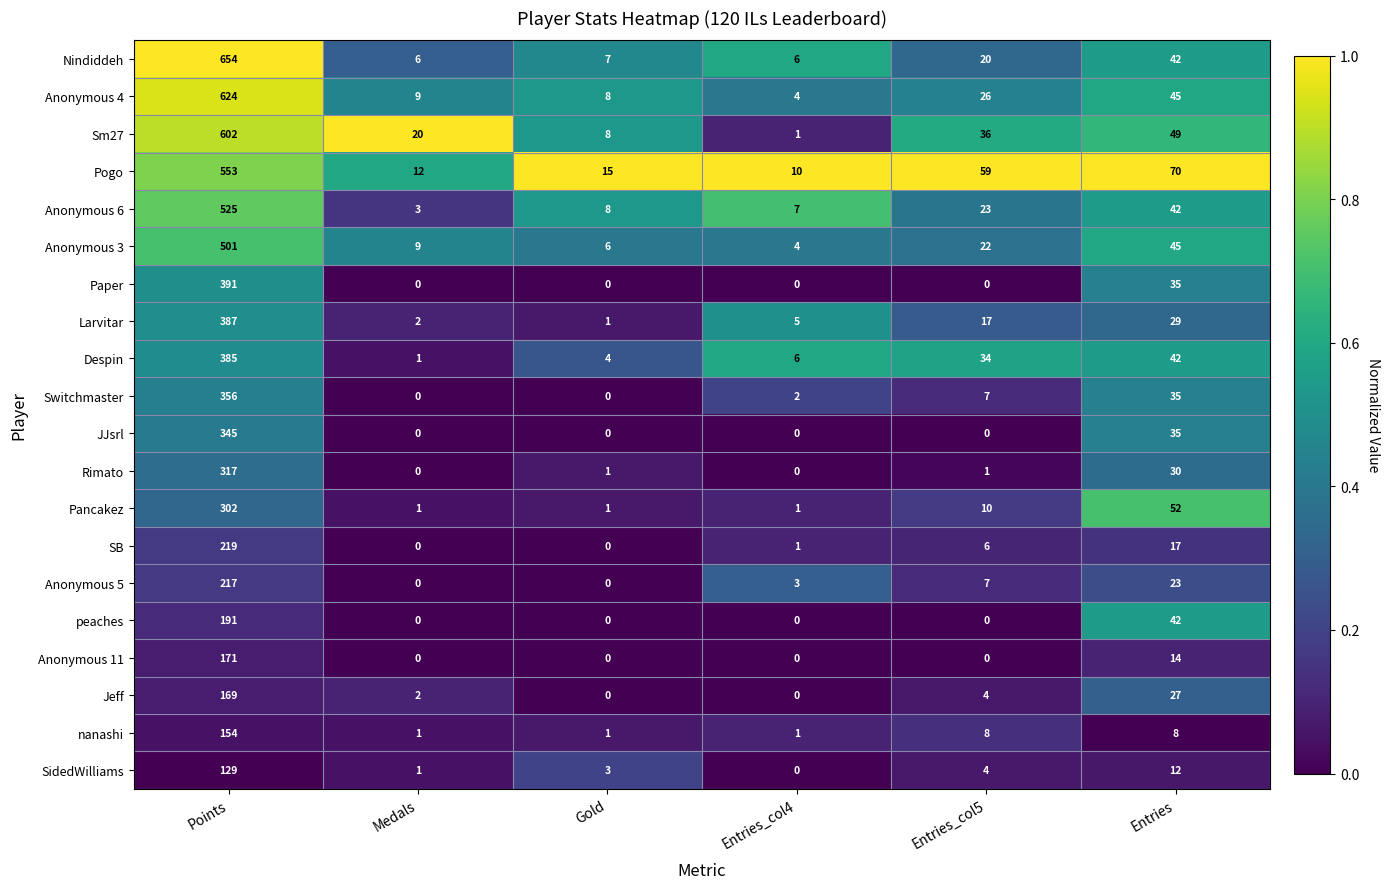

How many data points does each series have?

6